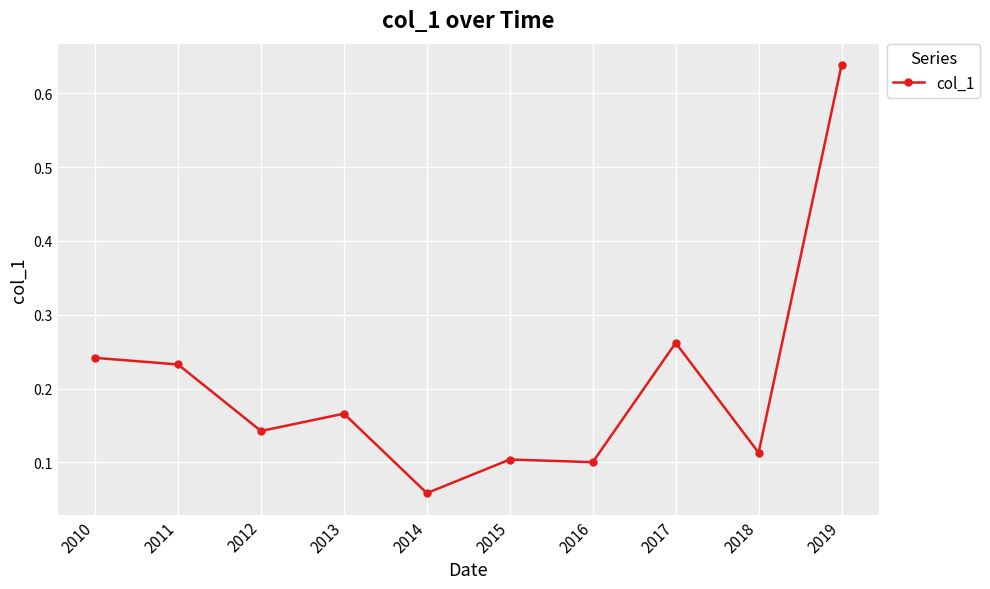

What is the sum of the values at 2011 and 2019?

0.9